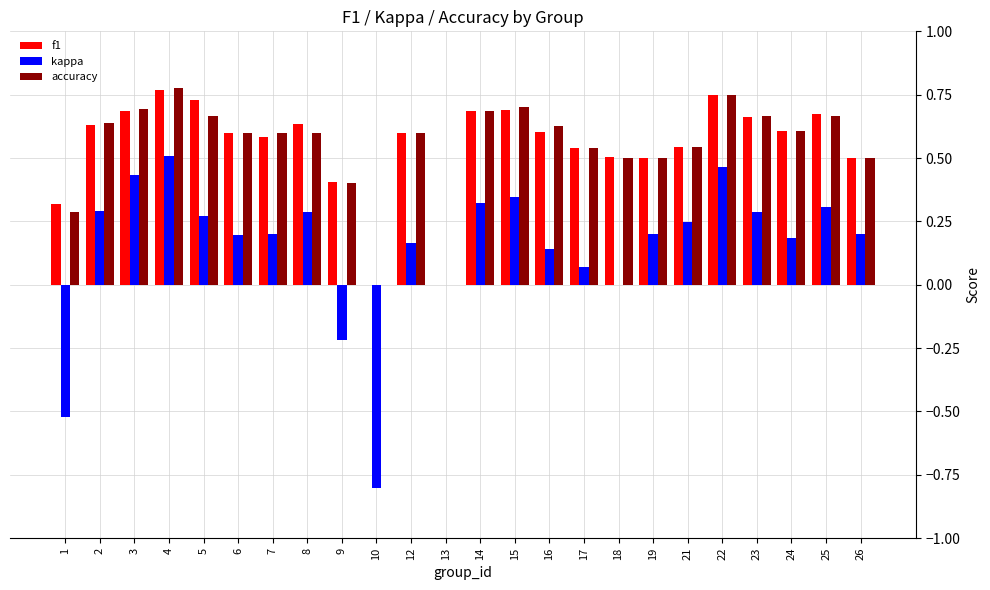

How many data points does each series have?

24